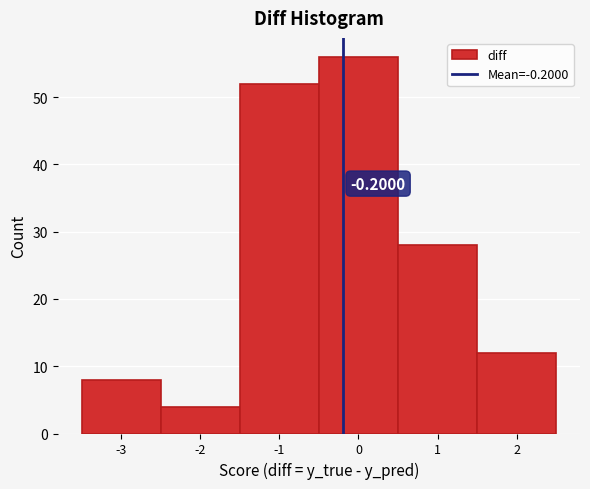

Over which range of the x-axis is the bar tallest?

-0.5 to 0.5